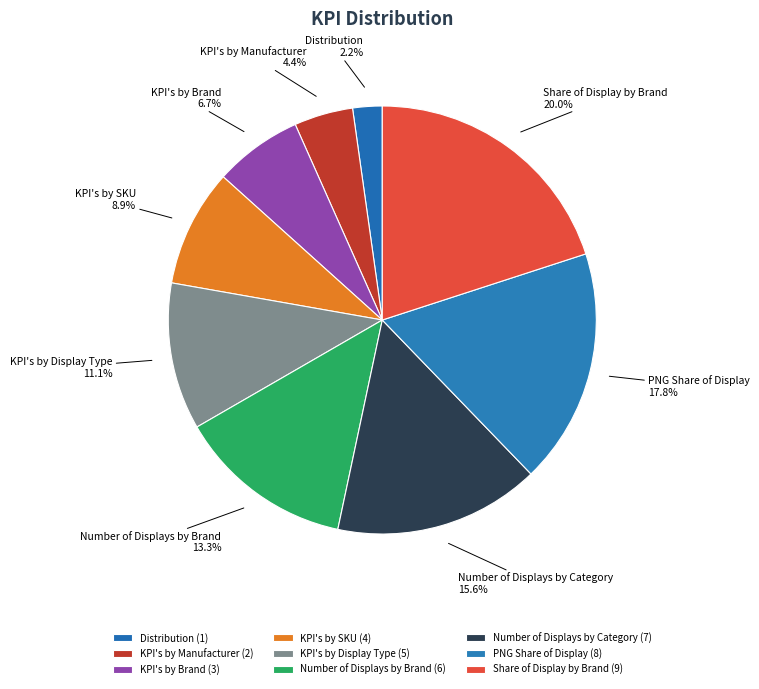

Rank the categories by value from lowest to highest.

Distribution, KPI's by Manufacturer, KPI's by Brand, KPI's by SKU, KPI's by Display Type, Number of Displays by Brand, Number of Displays by Category, PNG Share of Display, Share of Display by Brand